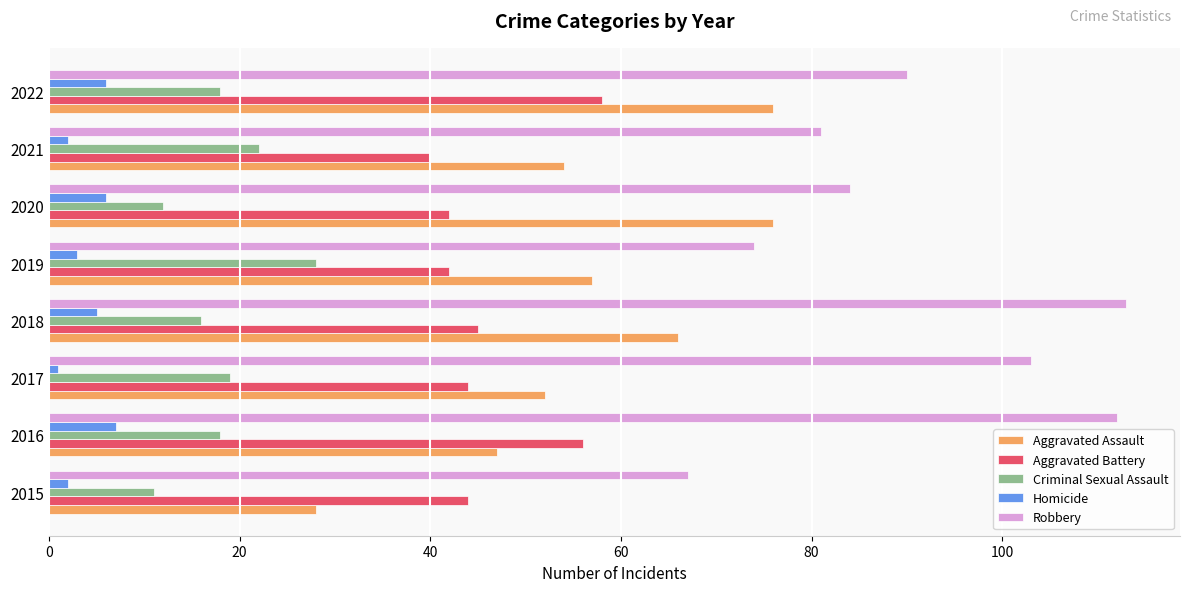

Is the value of Aggravated Assault at 2018 greater than the value of Aggravated Battery at 2018?

Yes